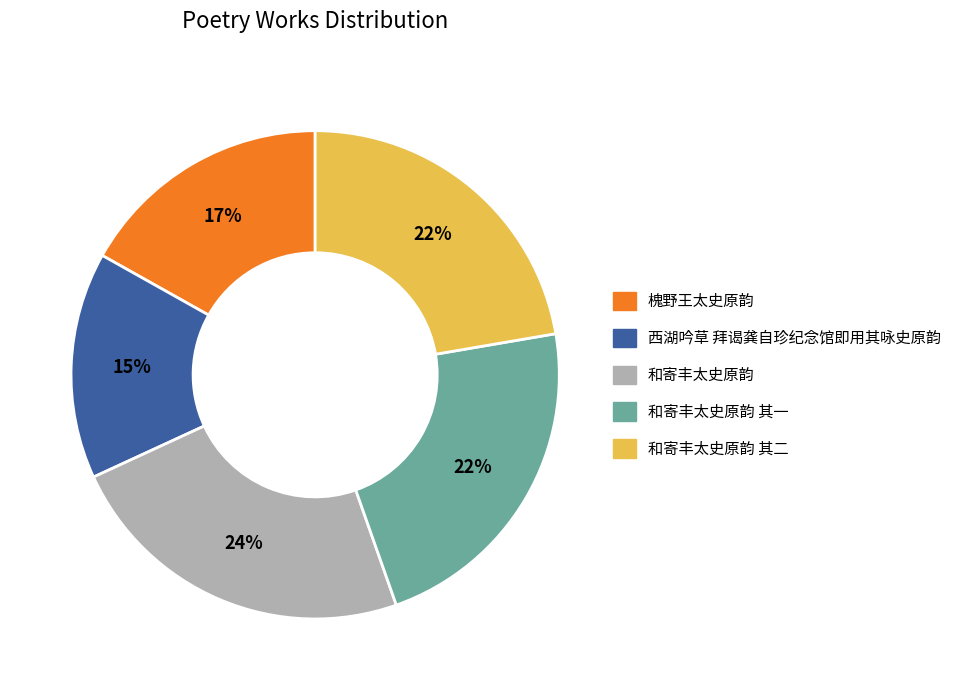

To the nearest percent, what is the difference between the largest and smallest slice percentages?

9%